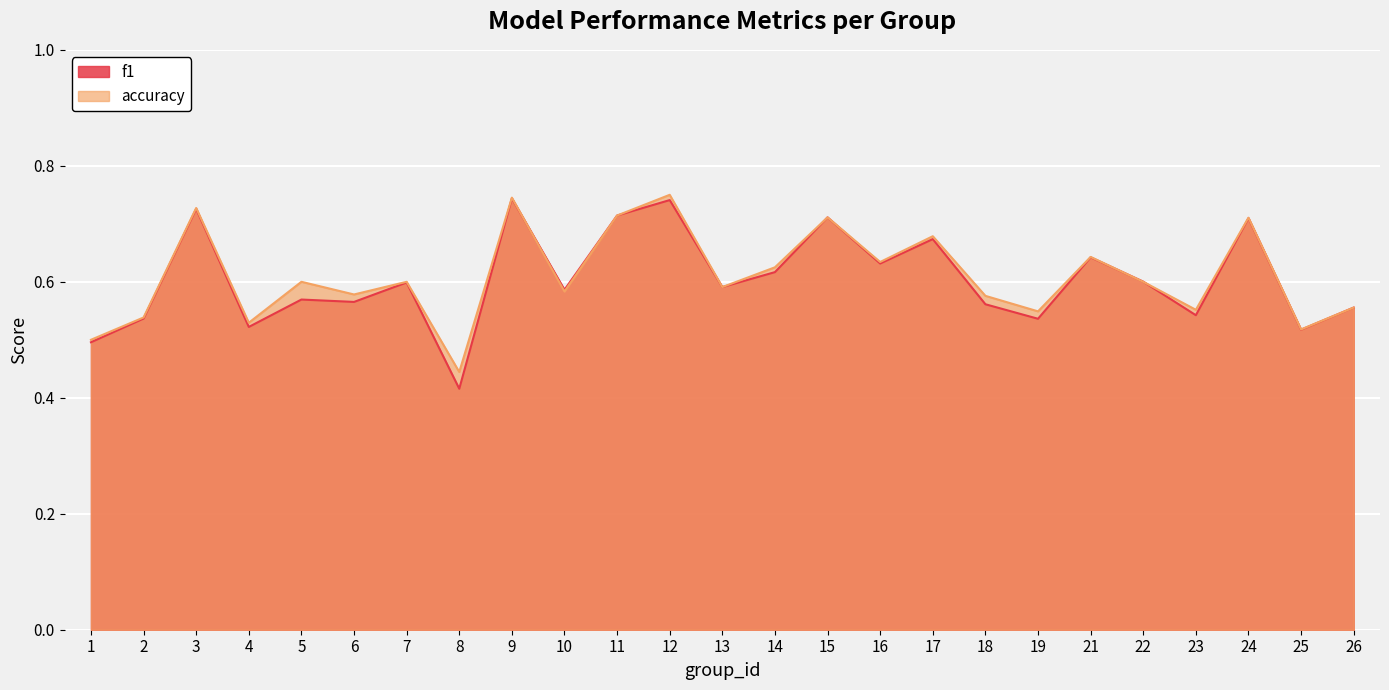

The f1 series shows 0.7 at 17. True or false?

True